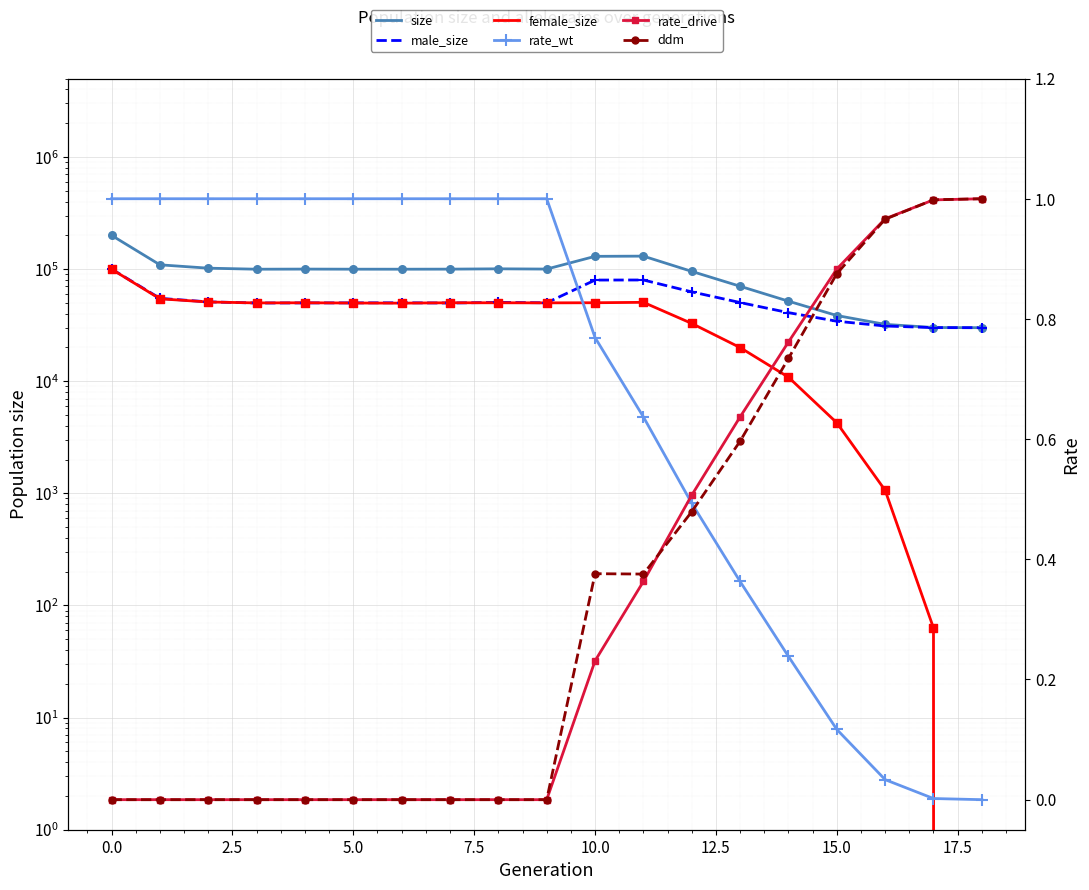

Which series has the largest total across all categories?

size